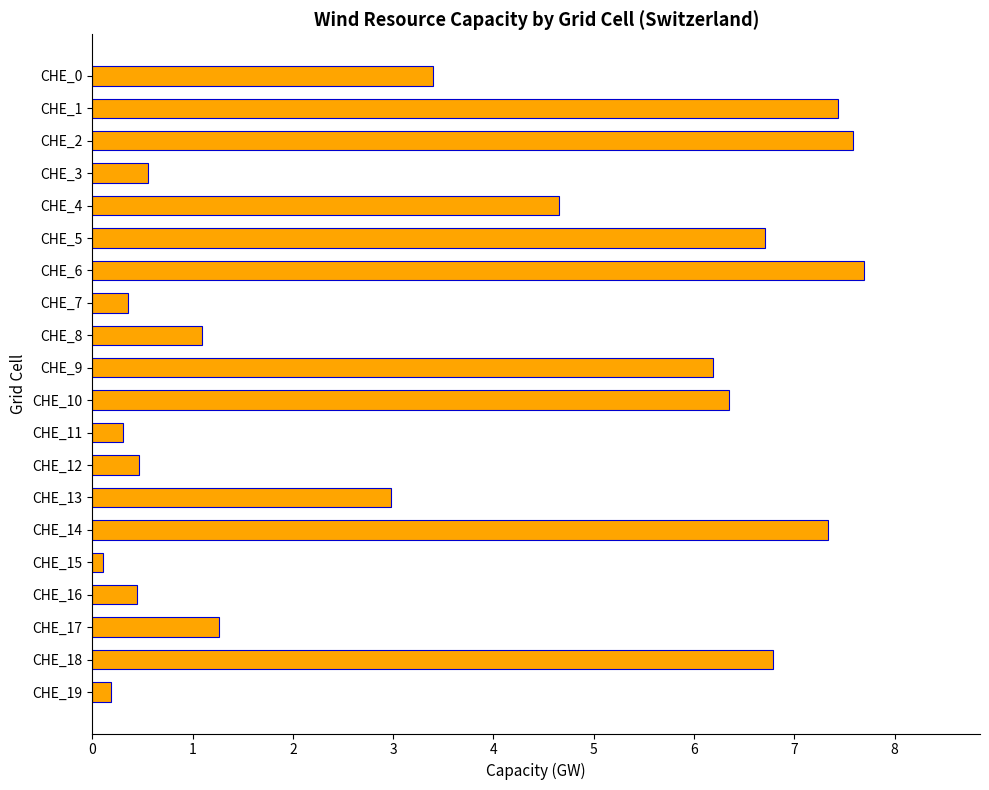

What is the difference between the second highest and second lowest values?

7.4